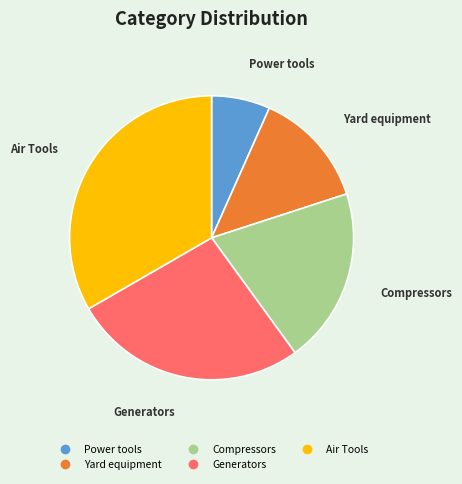

How many slices are in this pie chart?

5